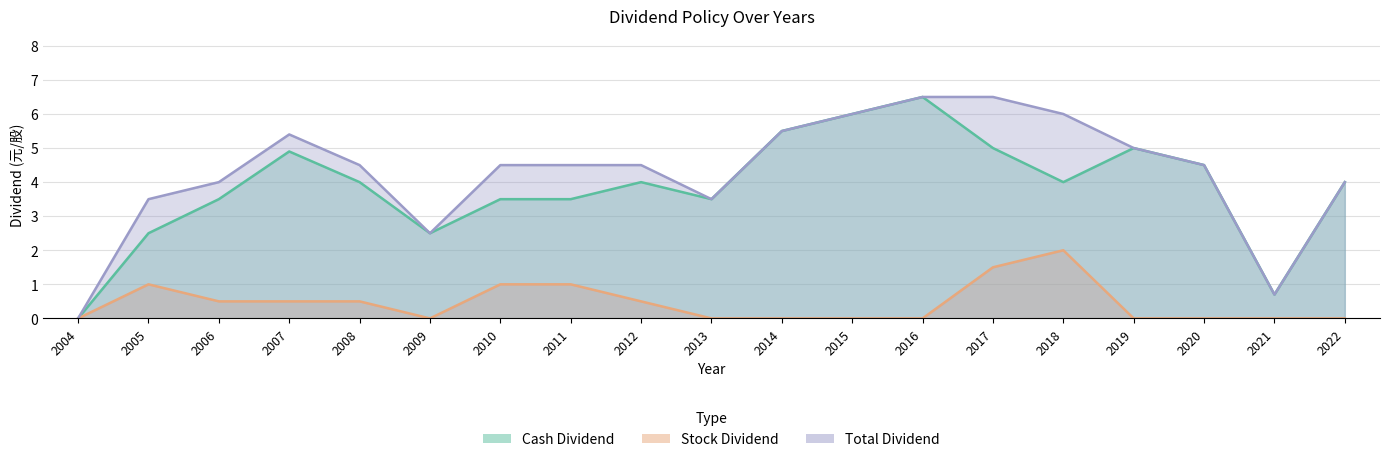

What are all the series names shown in the legend?

Cash Dividend, Stock Dividend, Total Dividend